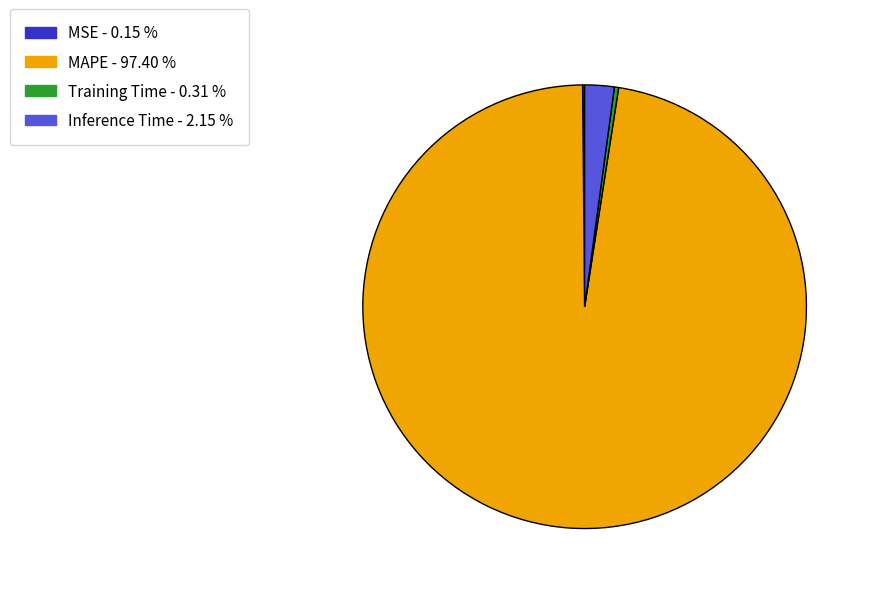

Do Inference Time and MAPE together represent more than half of the pie?

Yes